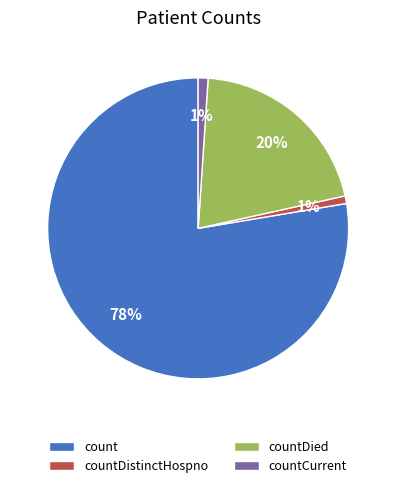

What is the majority slice?

count